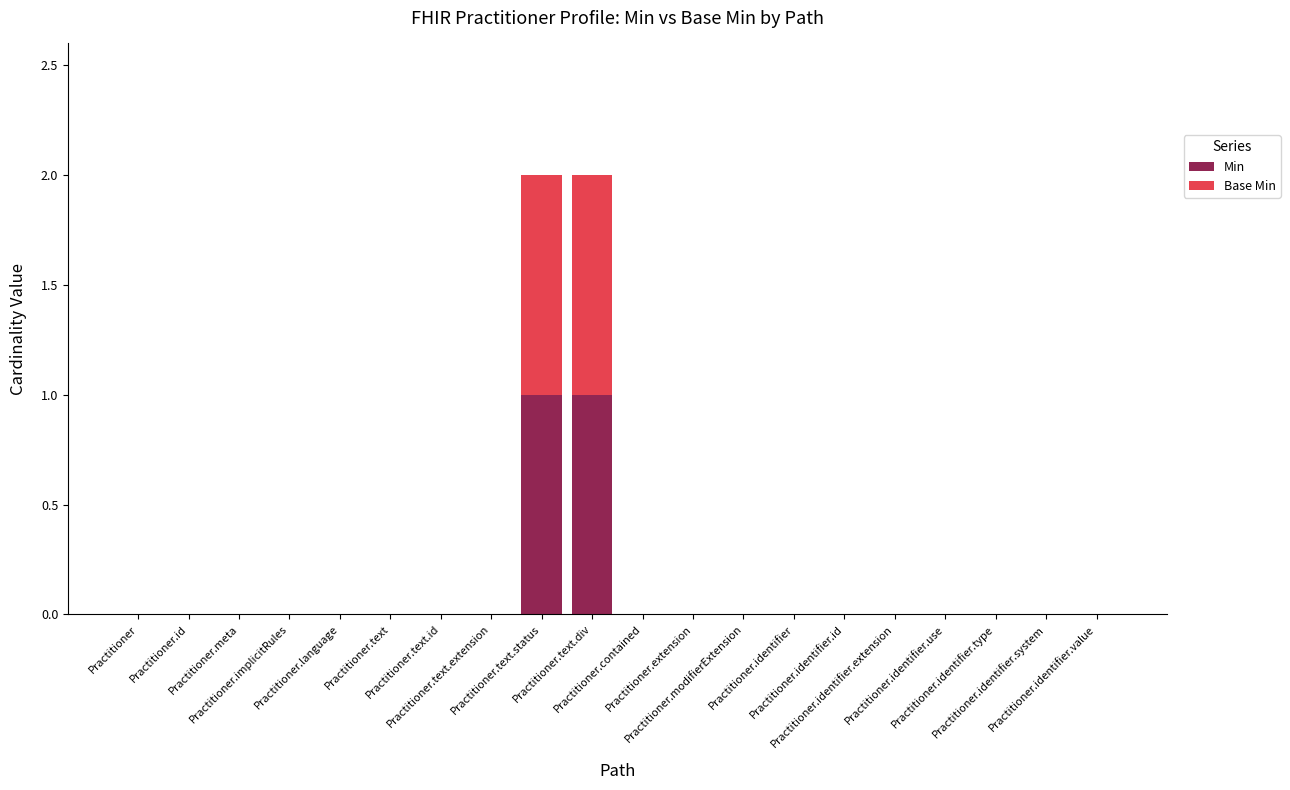

What is the label of the 4th bar from the right?

Practitioner.identifier.use